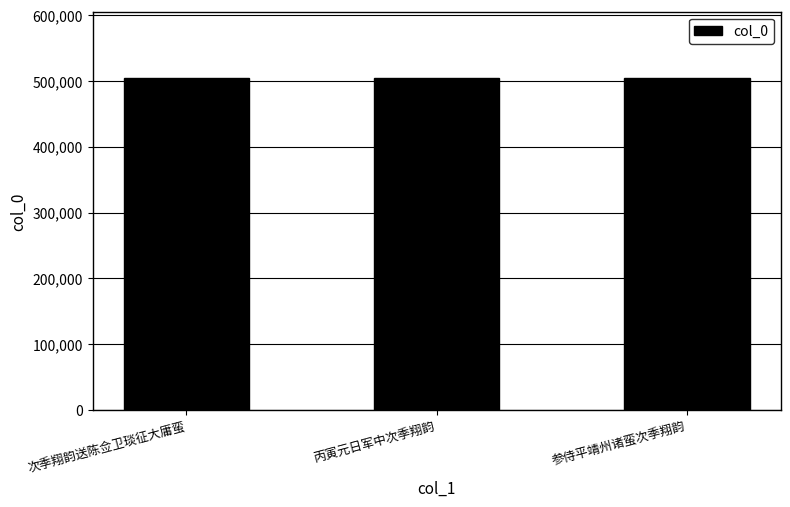

Approximately how many times larger is the value at 次季翔韵送陈佥卫琰征大庸蛮 compared to 丙寅元日军中次季翔韵?

1.0